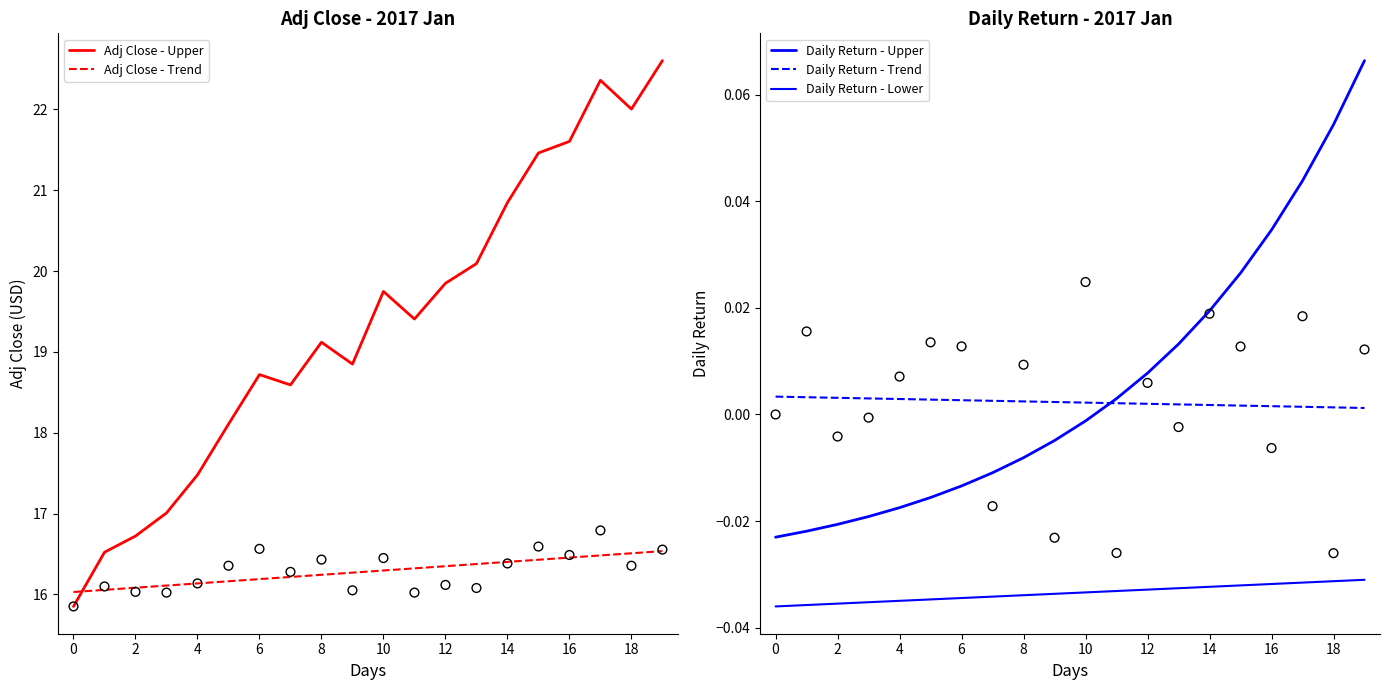

Which series reaches the maximum Y coordinate?

Adj Close - Upper